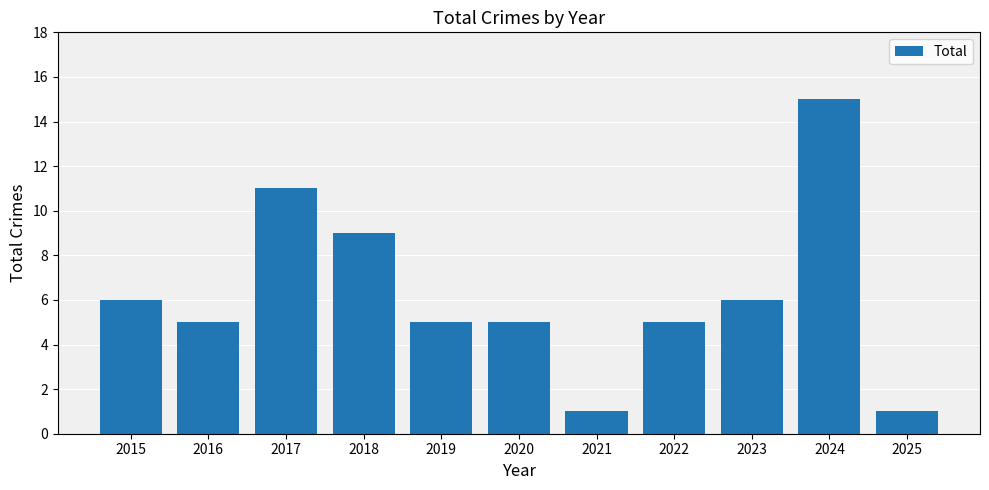

Reading left to right, extract all data points from this chart.

6	5	11	9	5	5	1	5	6	15	1